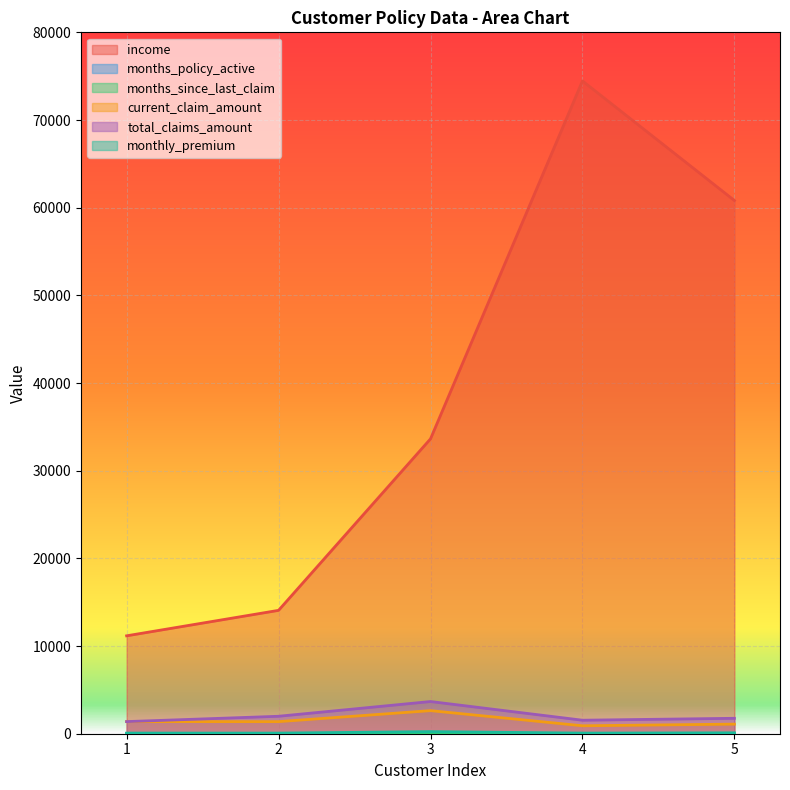

What is the maximum value for current_claim_amount?

2633